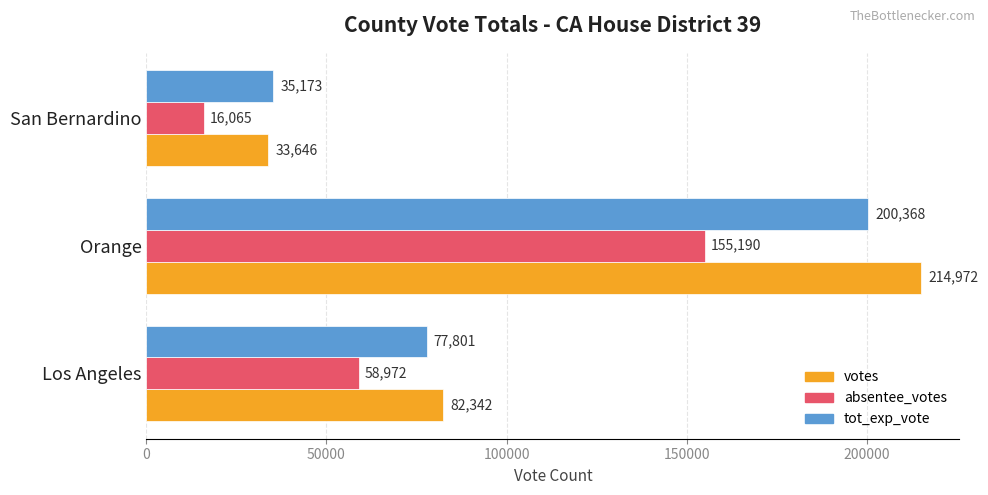

Is it true that votes equals 41430 at Los Angeles?

False